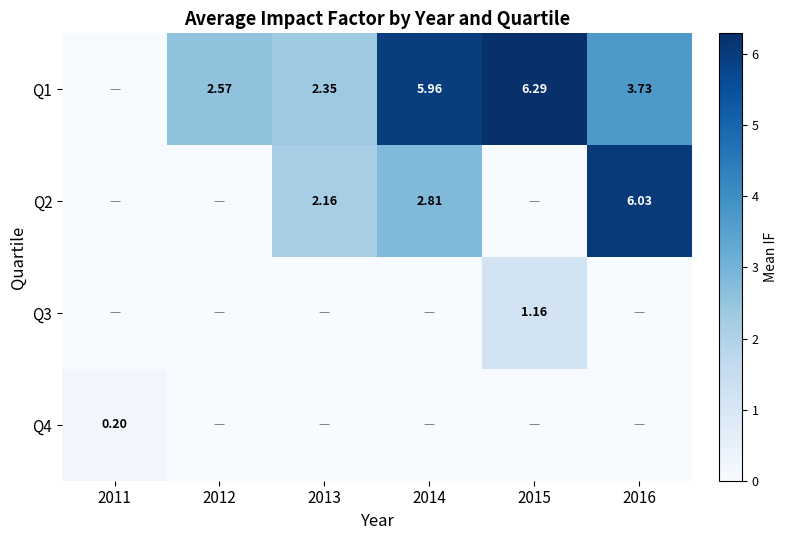

Which series has the largest range (max minus min)?

Q1